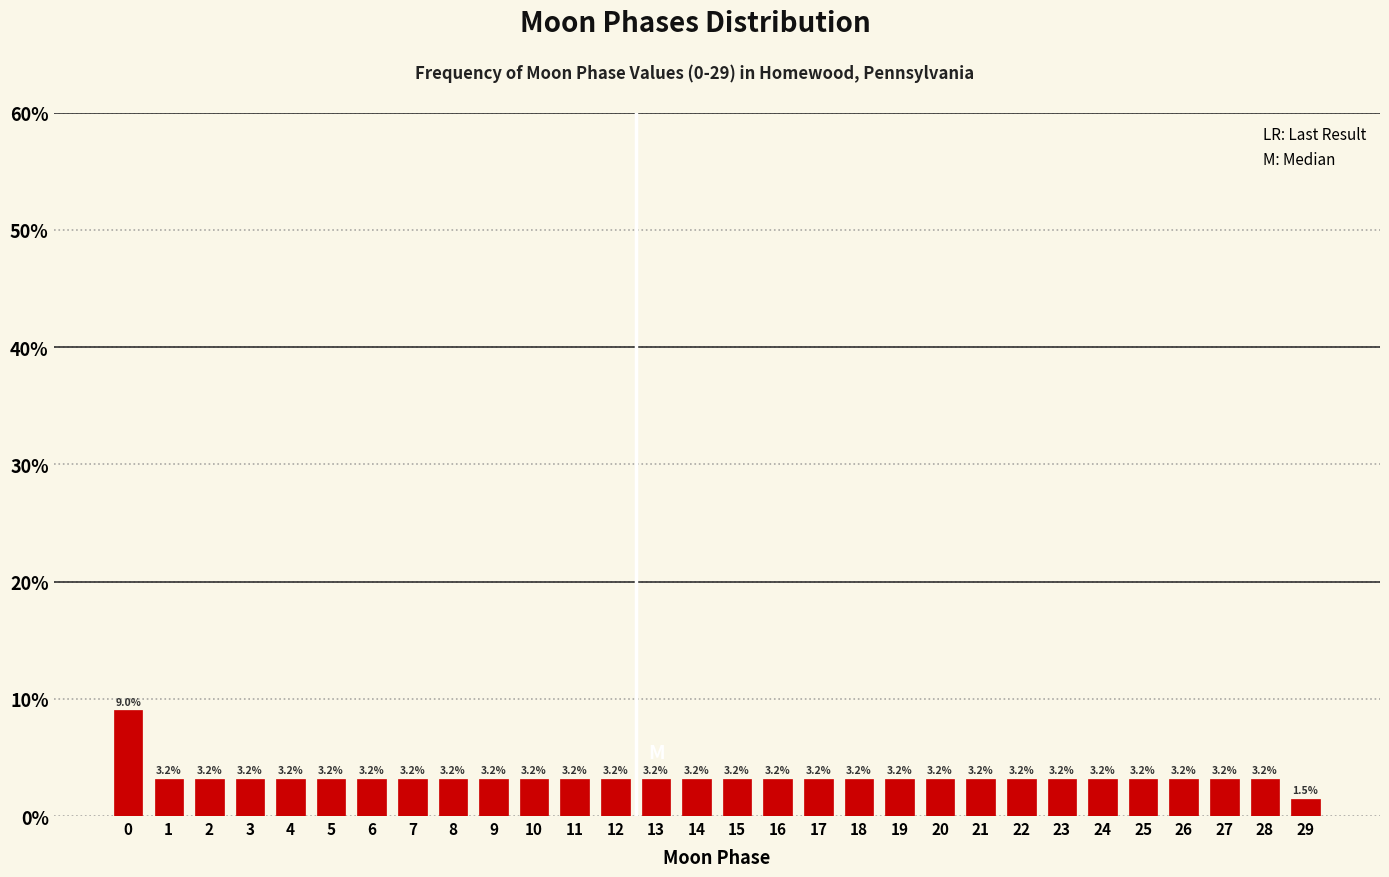

Reading right to left, list all the values displayed in this chart.

1.5	3.2	3.2	3.2	3.2	3.2	3.2	3.2	3.2	3.2	3.2	3.2	3.2	3.2	3.2	3.2	3.2	3.2	3.2	3.2	3.2	3.2	3.2	3.2	3.2	3.2	3.2	3.2	3.2	9.0